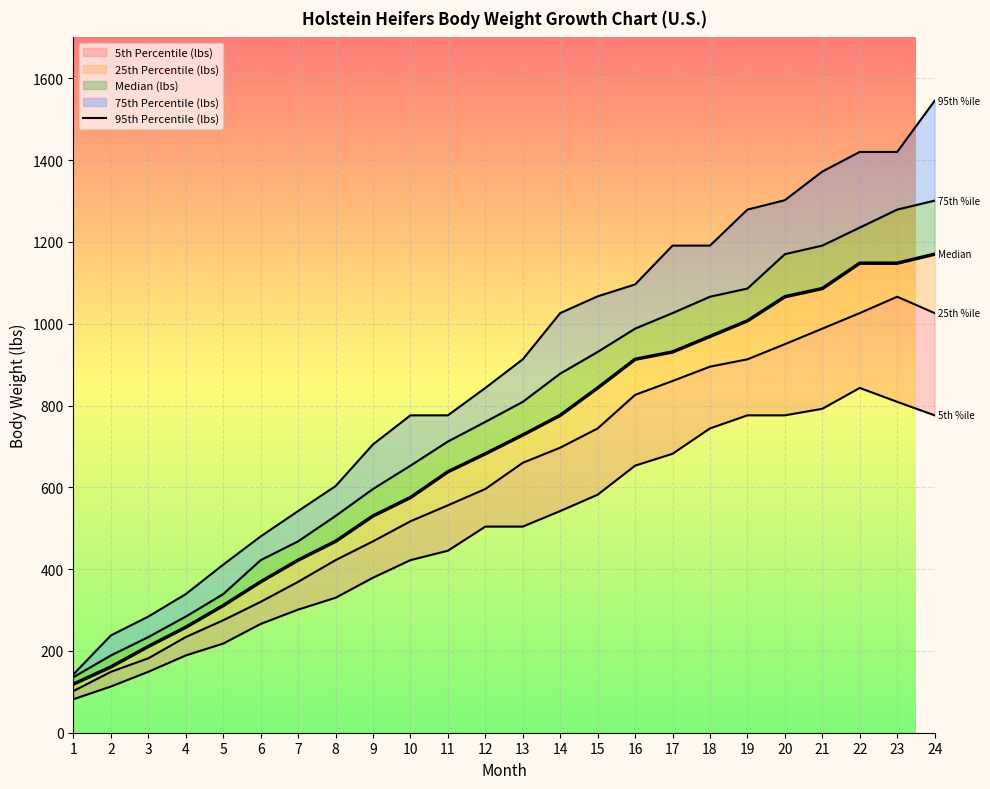

What is the change in value from 11 to 12?

+67